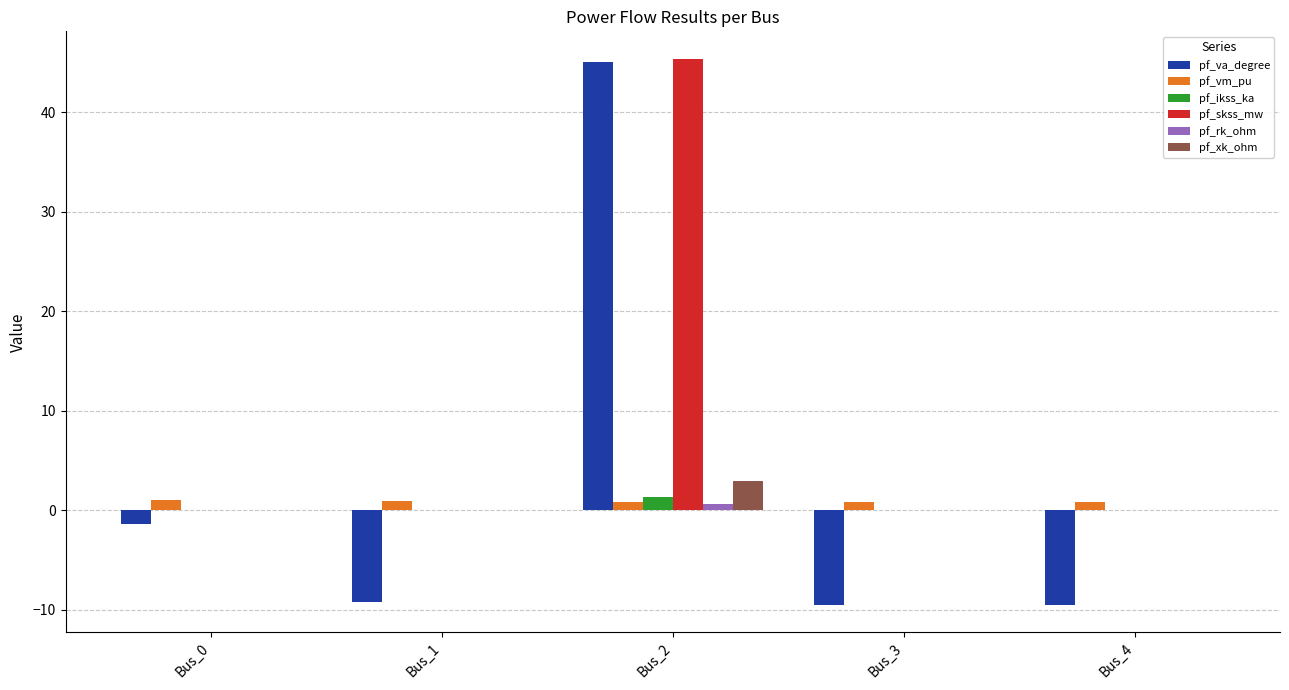

Which category has the highest value across all series?

Bus_2